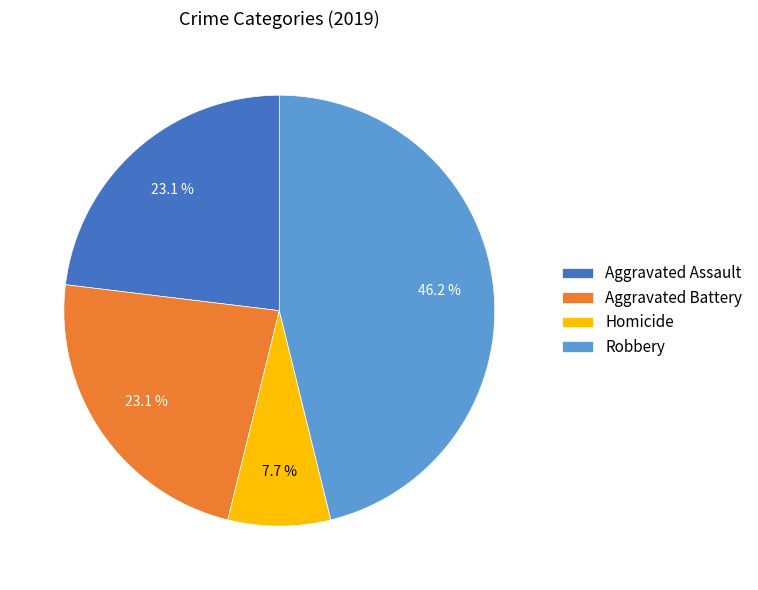

Does Homicide account for over 50% of the chart?

No